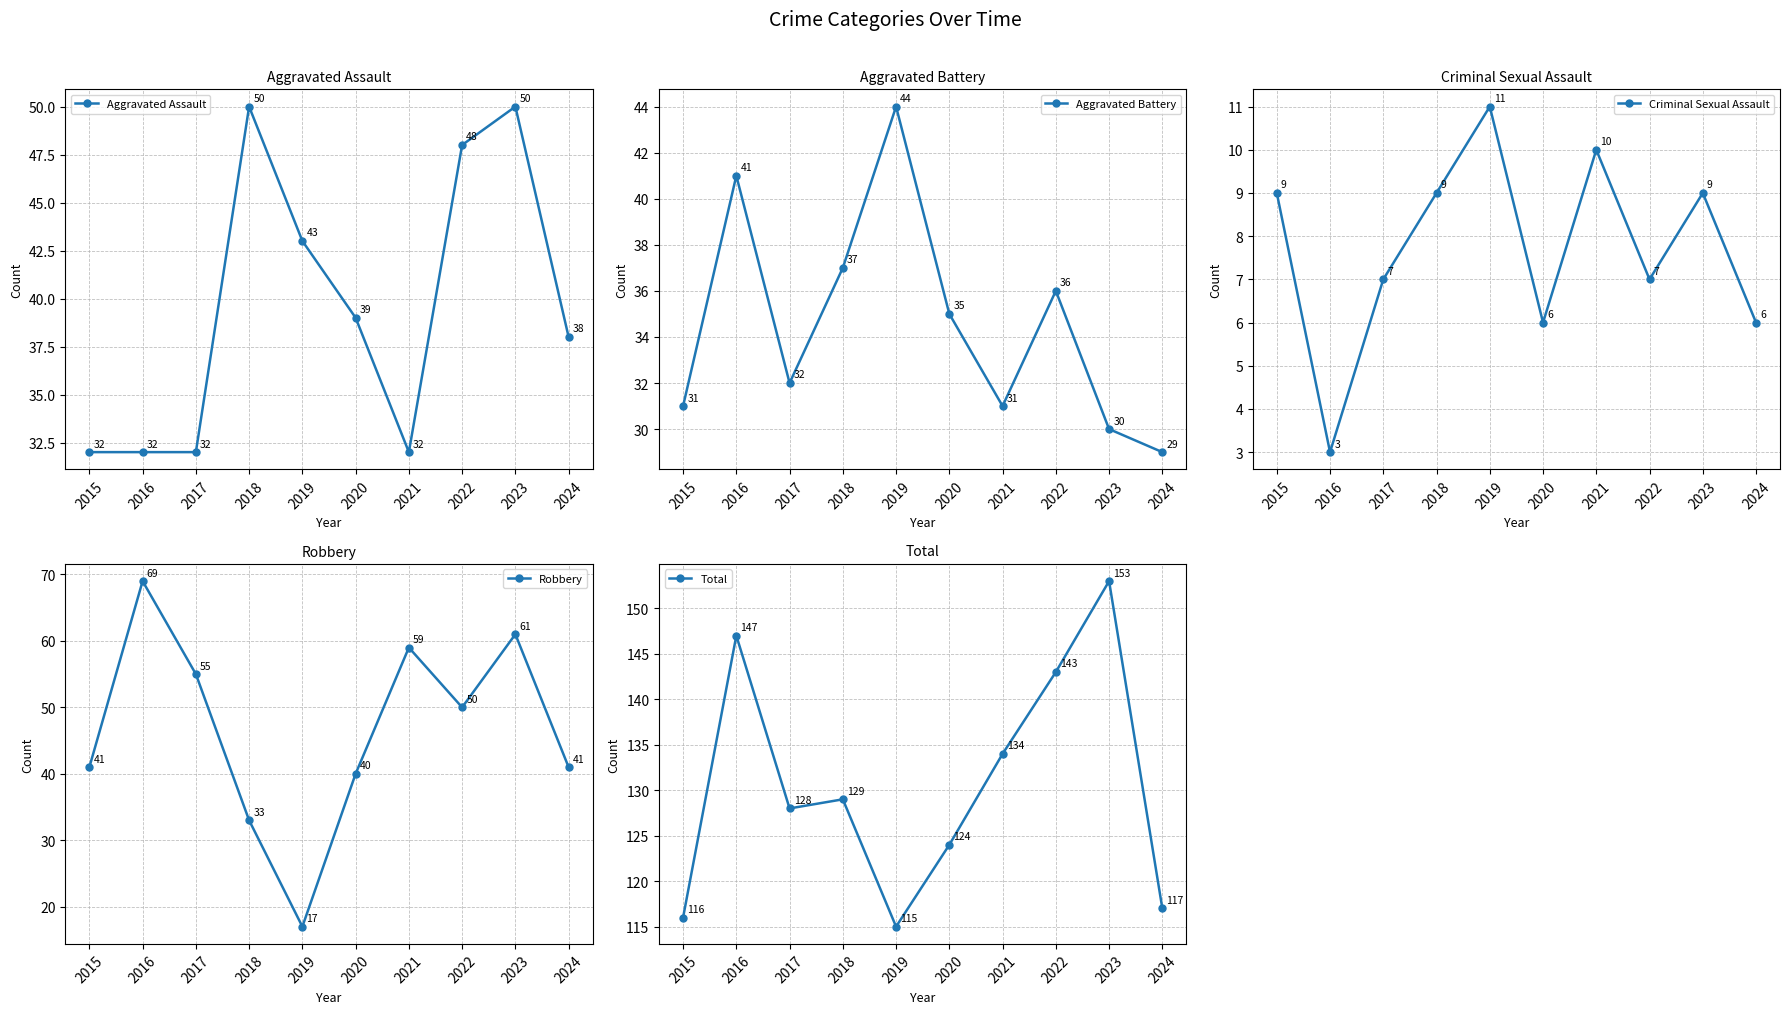

True or false: Aggravated Assault and Criminal Sexual Assault cross at least once.

False